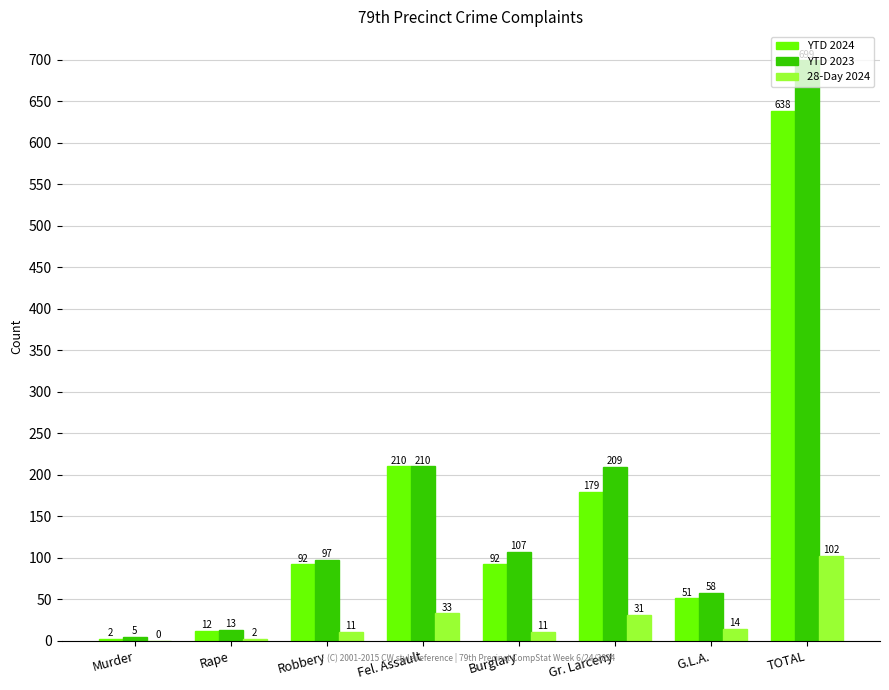

What is the average value of the 28-Day 2024 series?

26